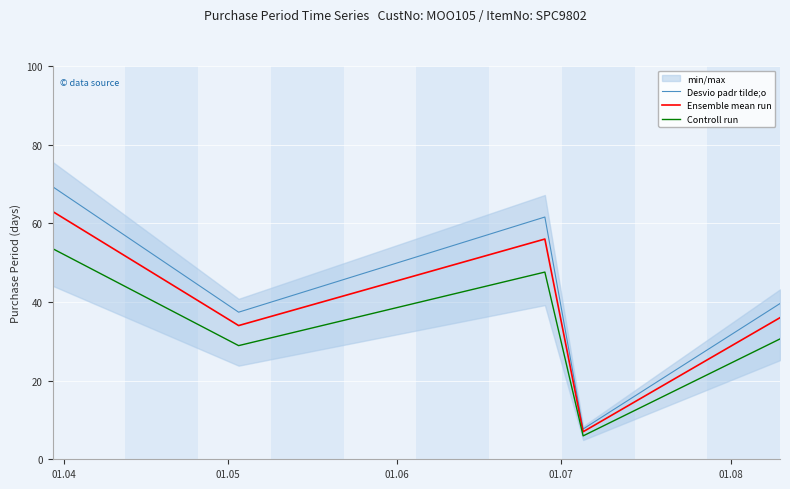

What is the lowest value of the Ensemble mean run series?

7.0